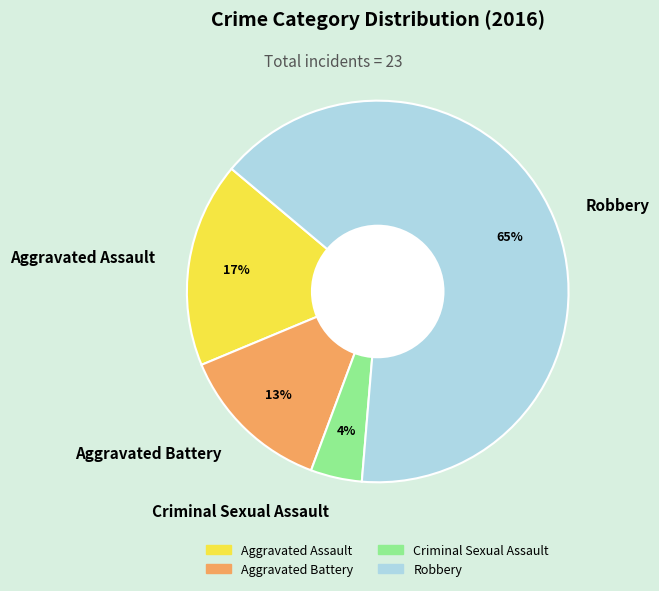

How many slices are in this pie chart?

4